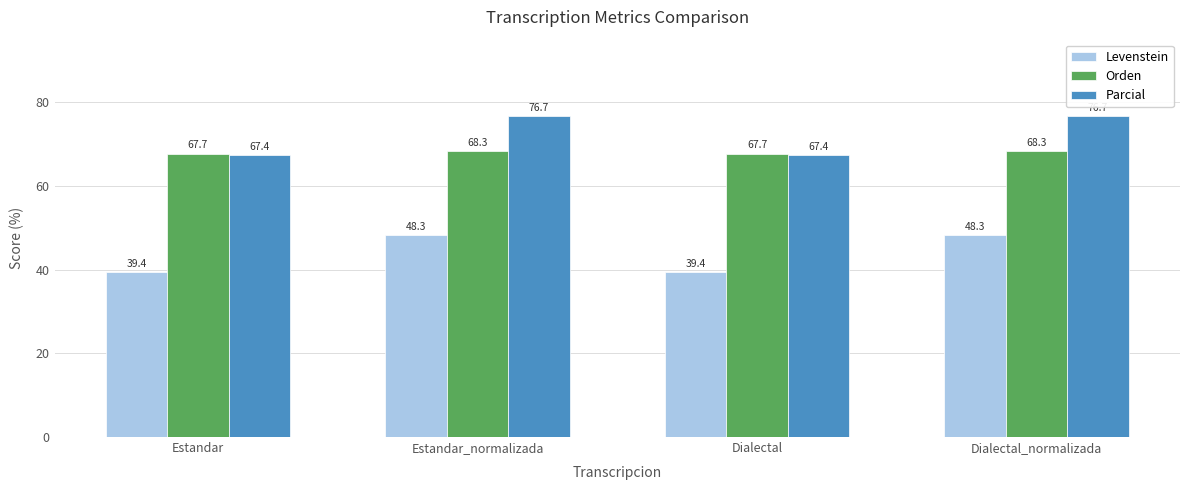

What position from the right is Dialectal_normalizada?

1